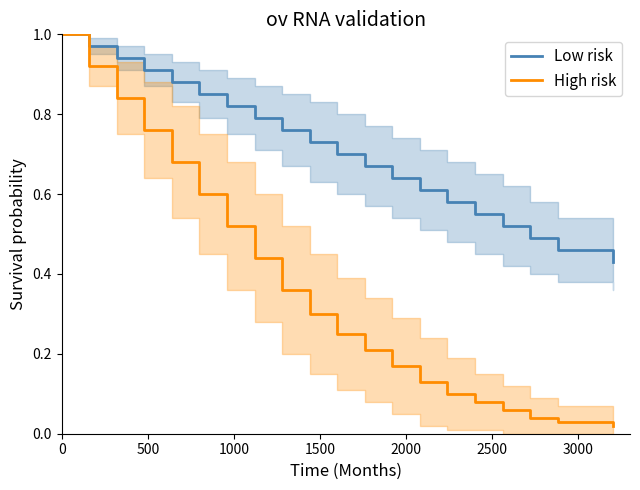

True or false: Low risk and High risk intersect in this chart.

False